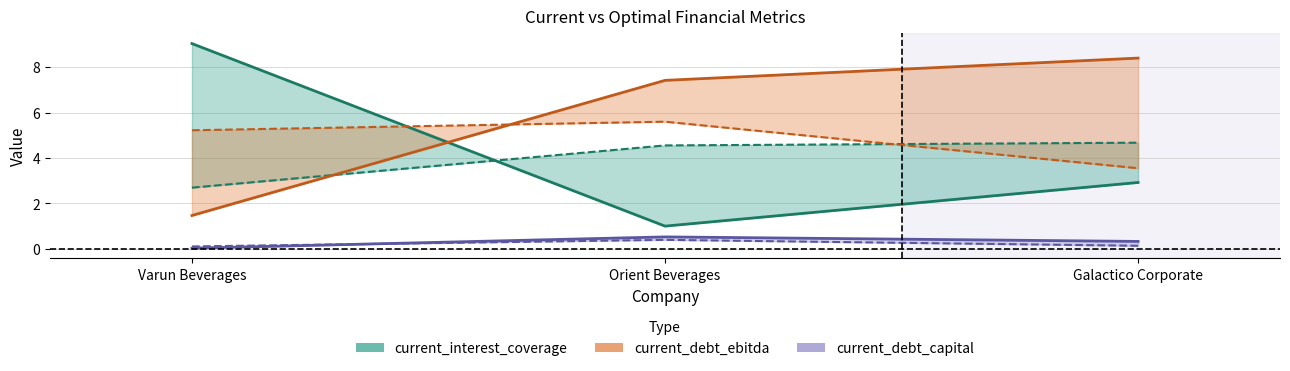

What is the label of the 2nd point from the left?

Orient Beverages